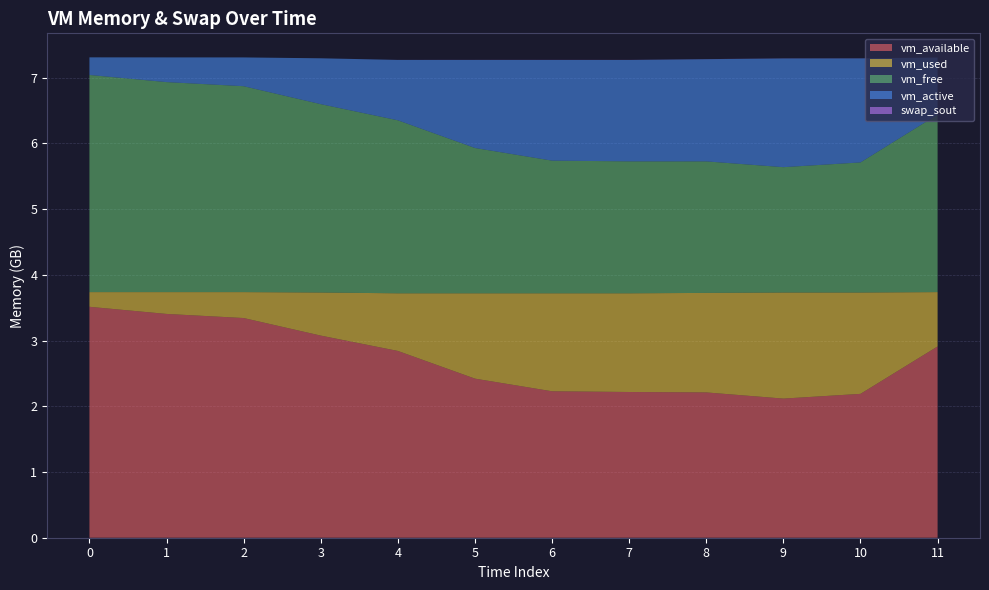

Which series has the largest total across all categories?

vm_available